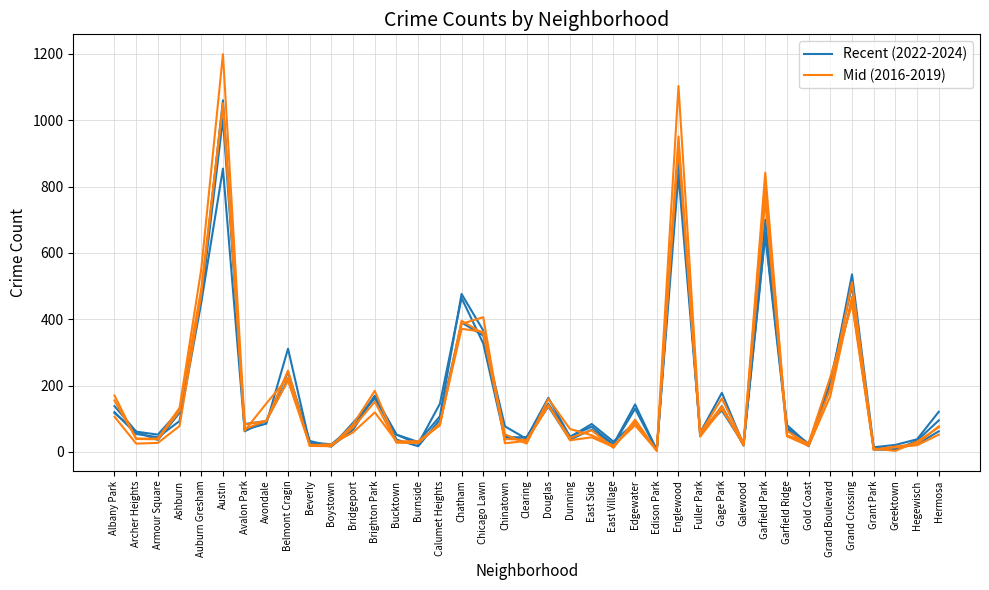

What are all the series names shown in the legend?

Recent (2022-2024), Mid (2016-2019)